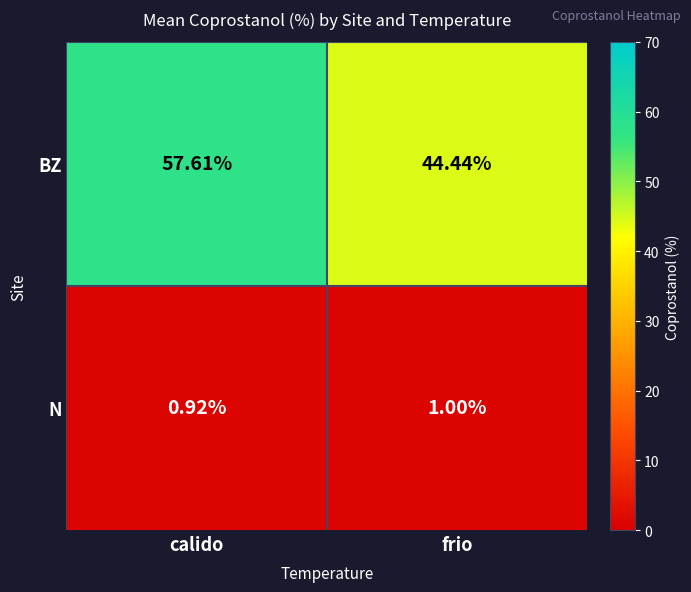

At which category is the sum across all series the highest?

calido